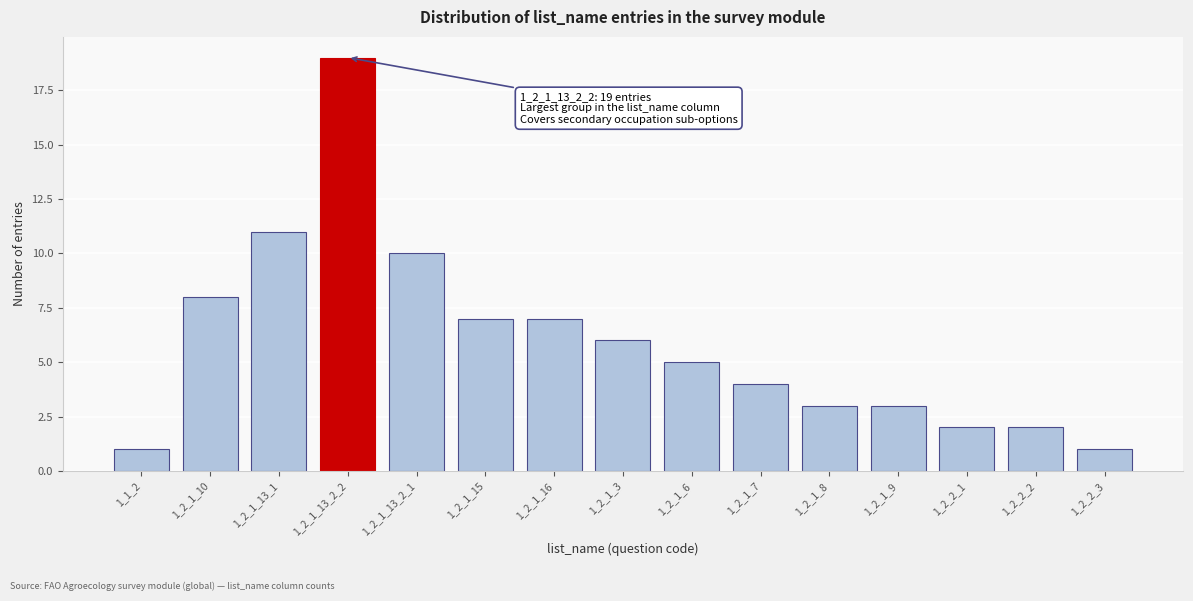

Reading right to left, transcribe all the data shown in this chart.

1	2	2	3	3	4	5	6	7	7	10	19	11	8	1